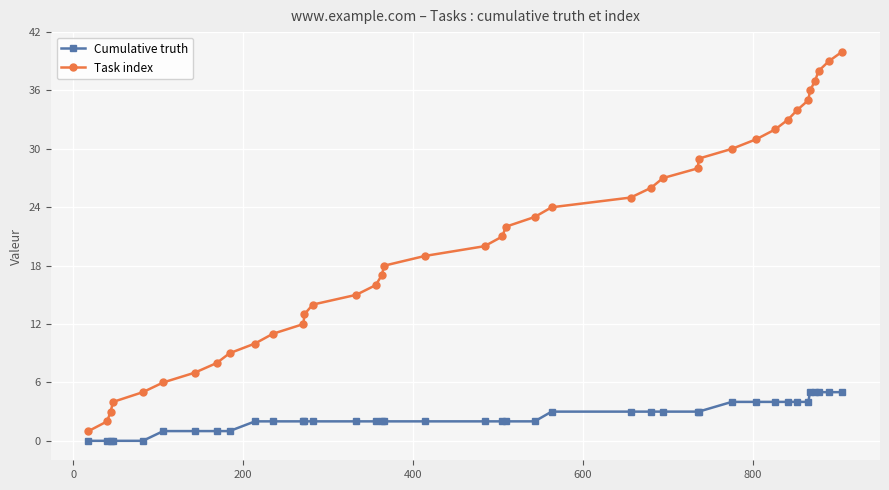

Is this an area chart (filled region under the line)?

No